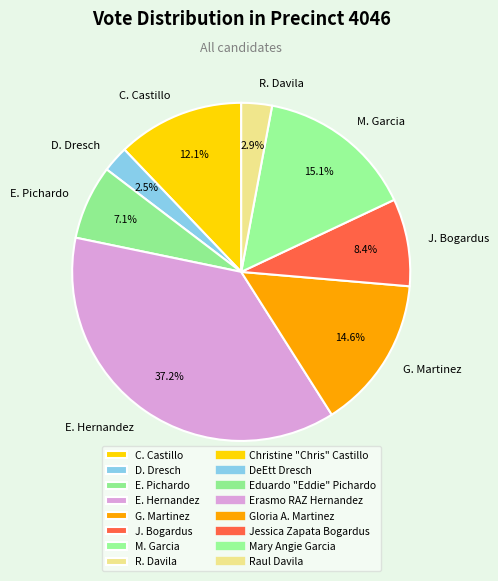

Does E. Hernandez account for over 50% of the chart?

No